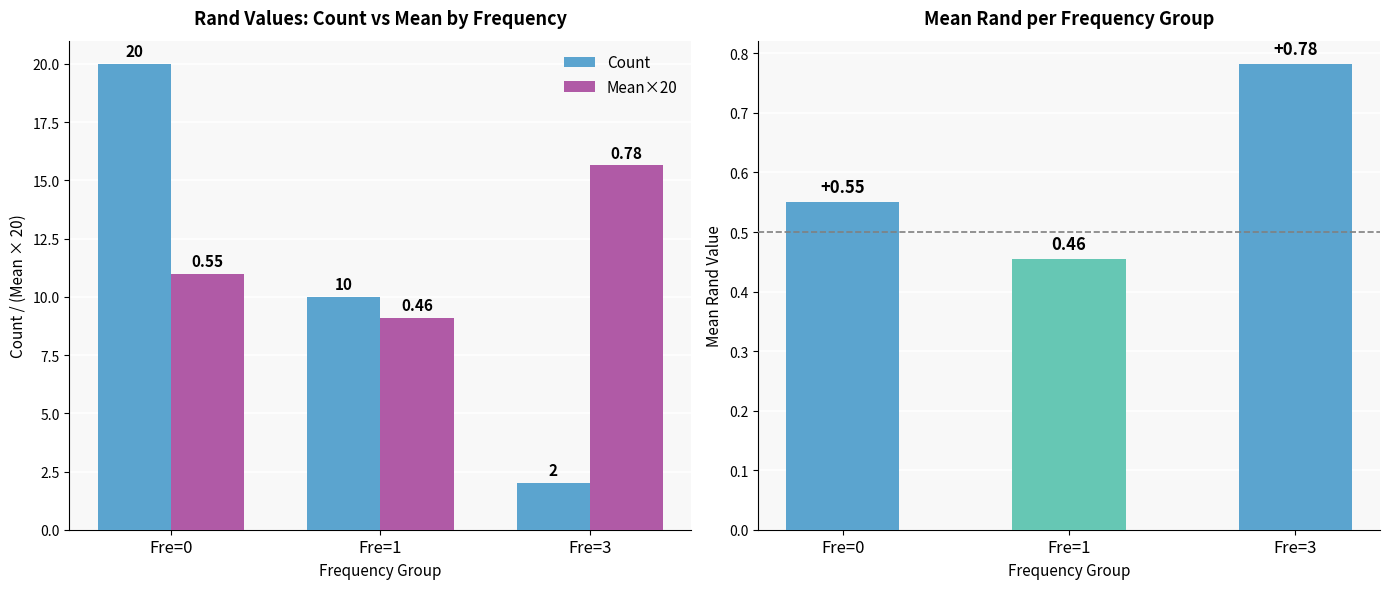

What is the value of the Count bar at the 3rd from the left?

2.0